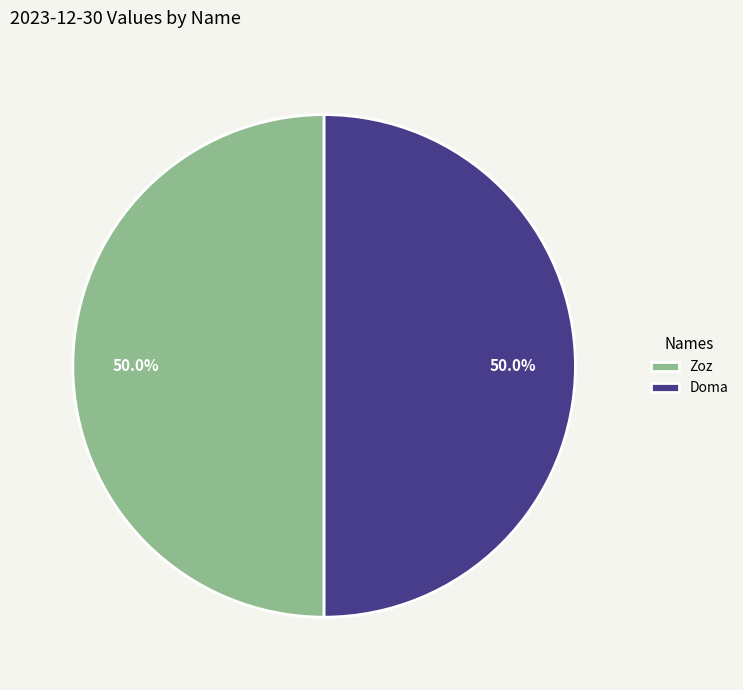

Approximately how many times larger is the value at Zoz compared to Doma?

1.0